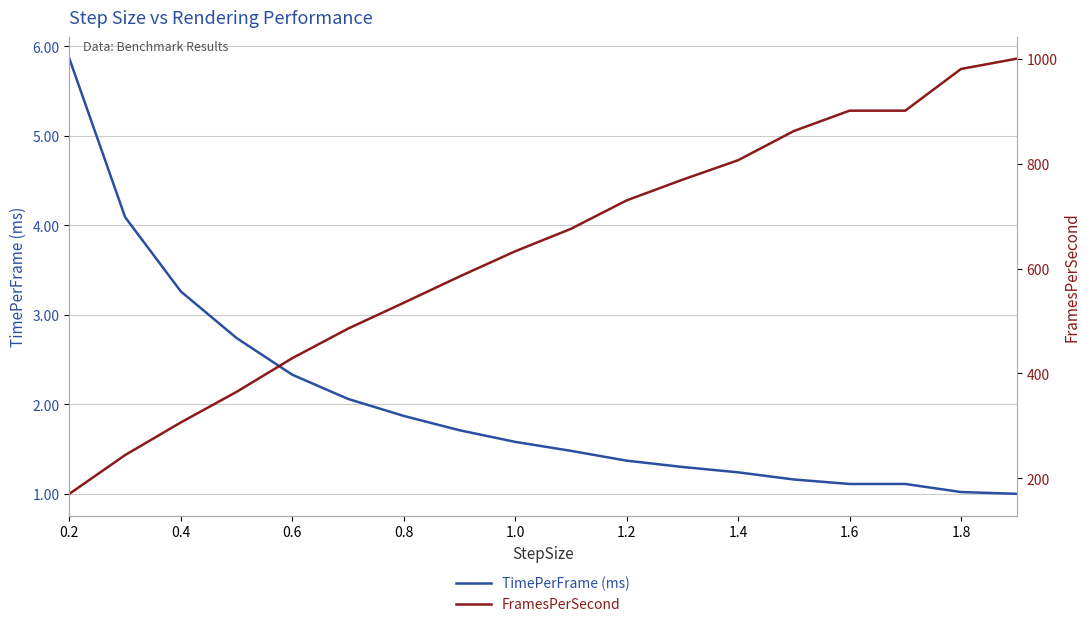

True or false: FramesPerSecond and TimePerFrame (ms) intersect in this chart.

False